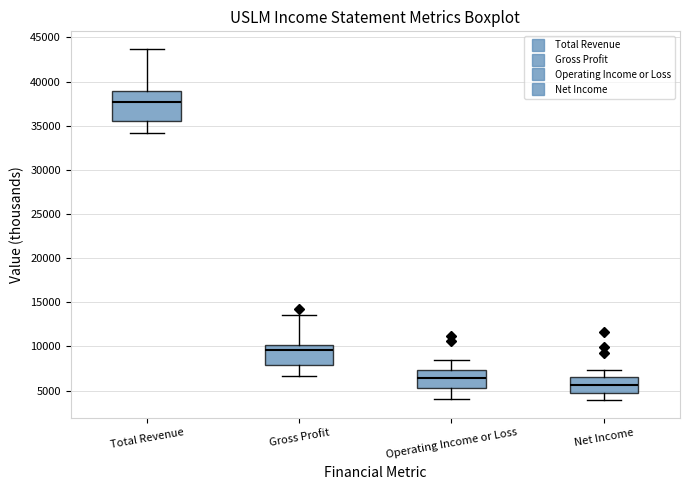

Where is the upper edge of the box for Gross Profit on the y-axis? The values are not printed on the chart, so give them approximately, as read against the axis.

10000